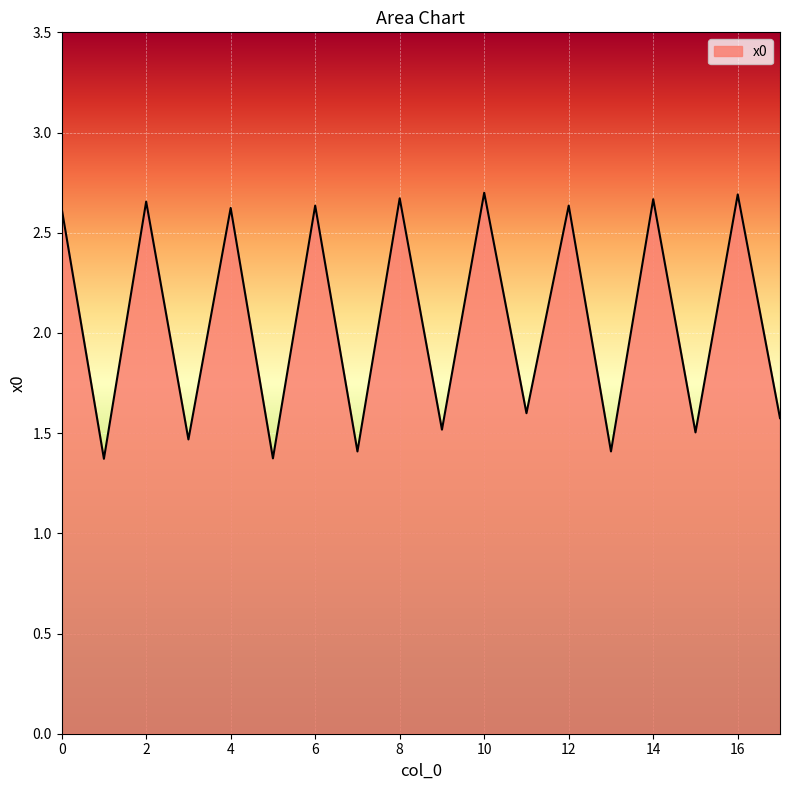

What is the smallest value displayed?

1.4